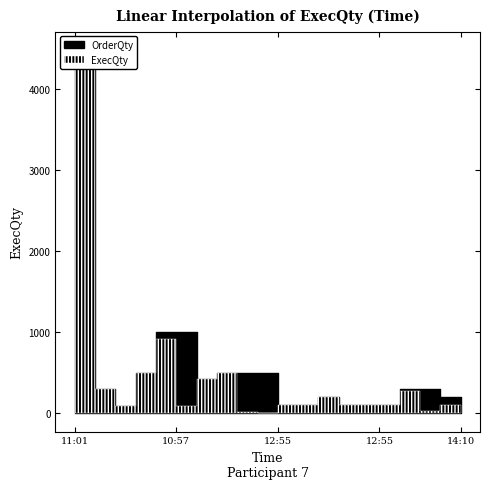

How many lines are shown in the chart?

2